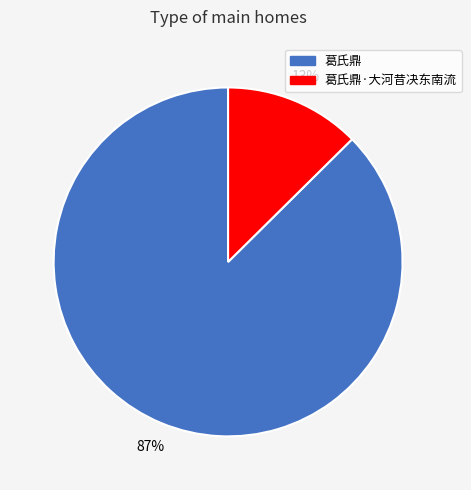

Does any single category account for the majority?

Yes